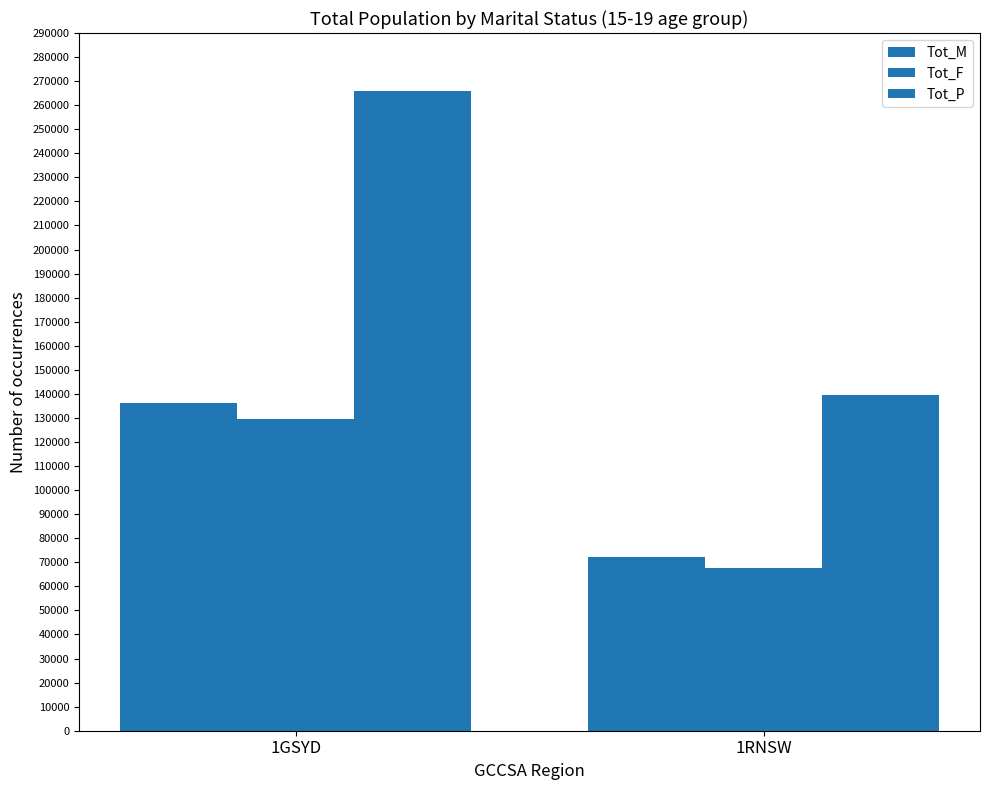

What is the value of the Tot_P bar at the 1st from the left?

265884